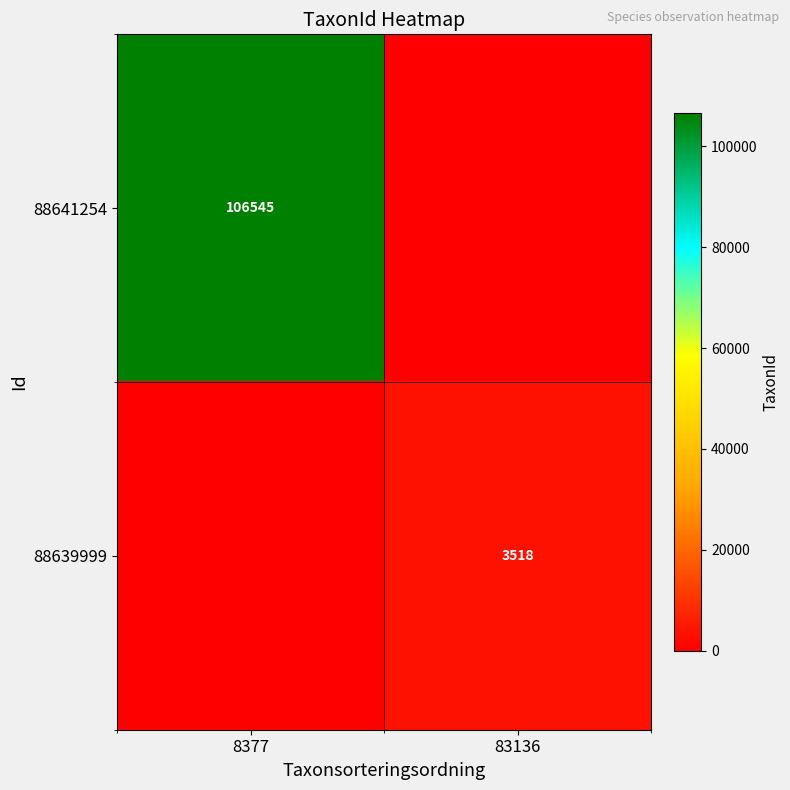

The value of 88641254 at 8377 is 55586. True or false?

False